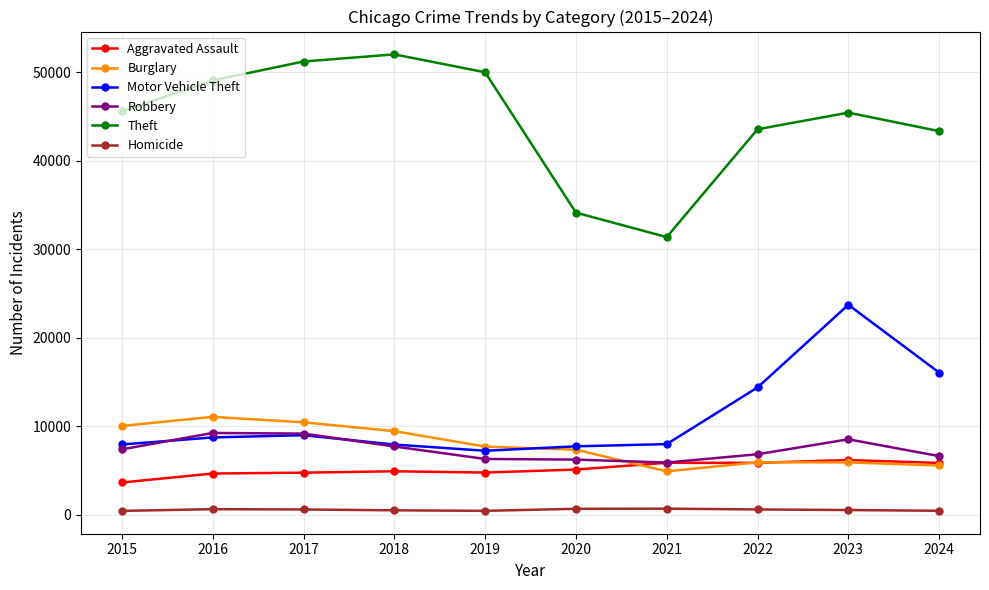

True or false: Aggravated Assault and Theft cross at least once.

False